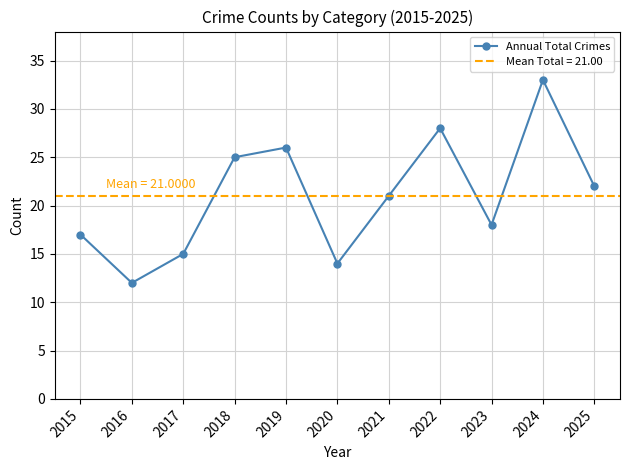

At which category does the chart reach its peak across all series?

2024